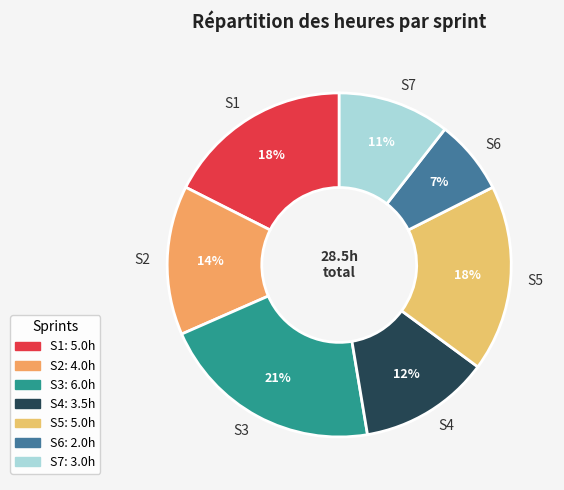

To the nearest percent, what is the combined percentage of S3 and S7?

32%